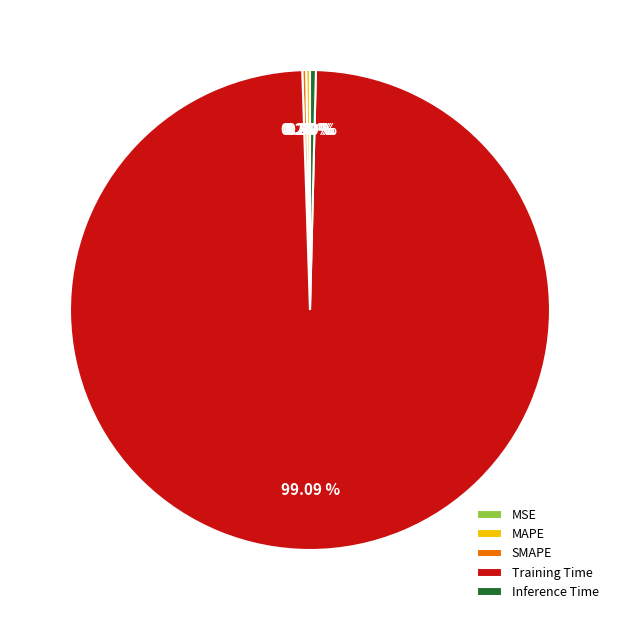

What portion of the pie excludes Training Time?

0.9%